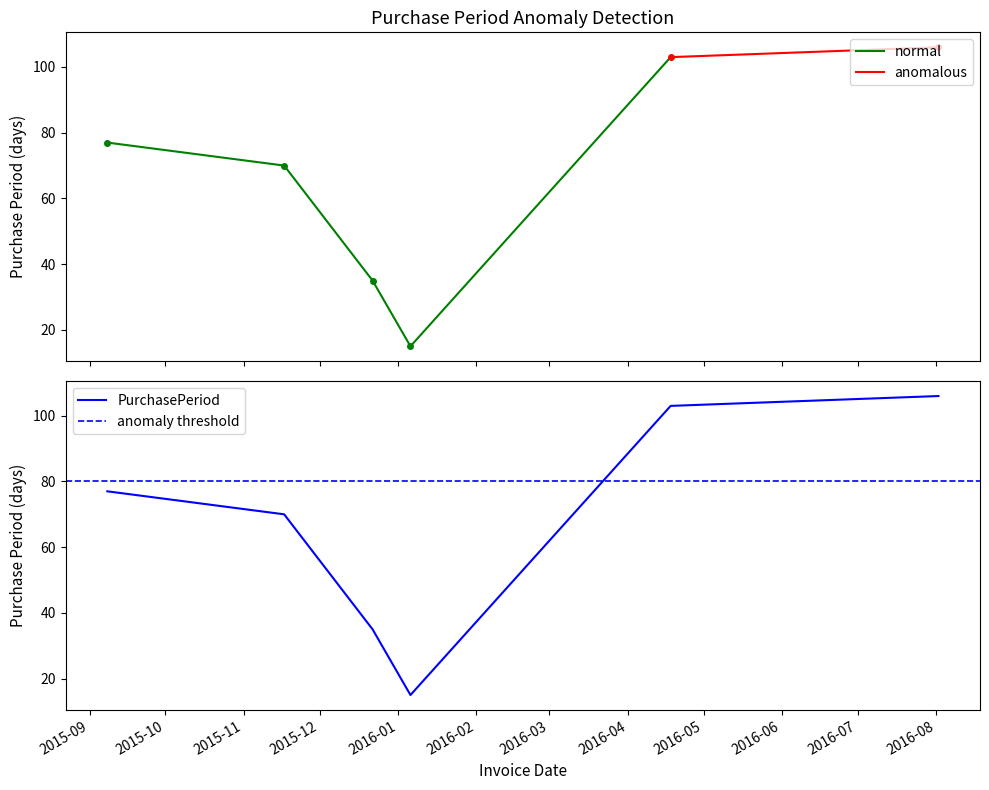

Count the number of values greater than 77.

2